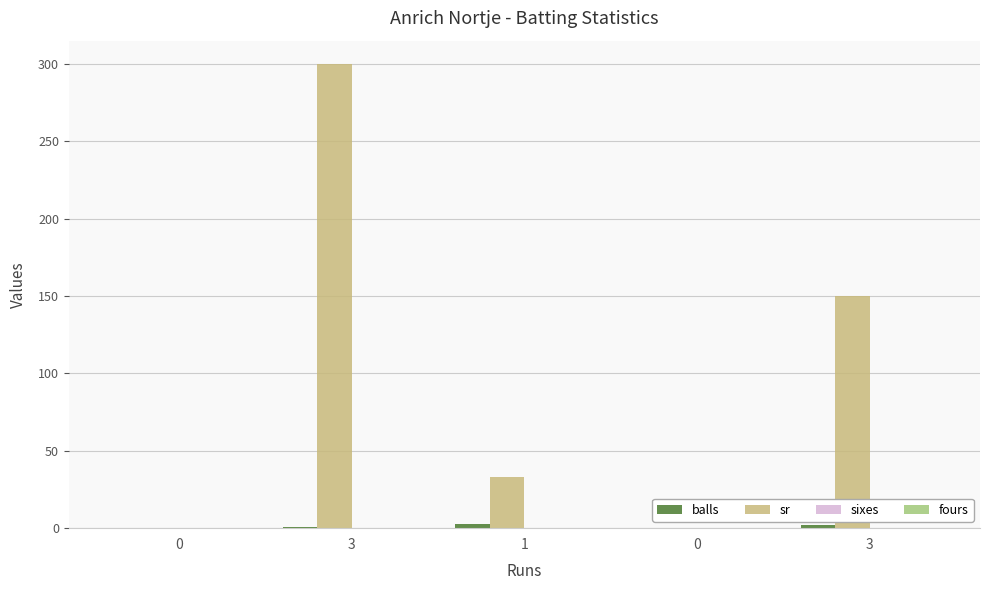

Count the balls values in the range 0 to 2.

4